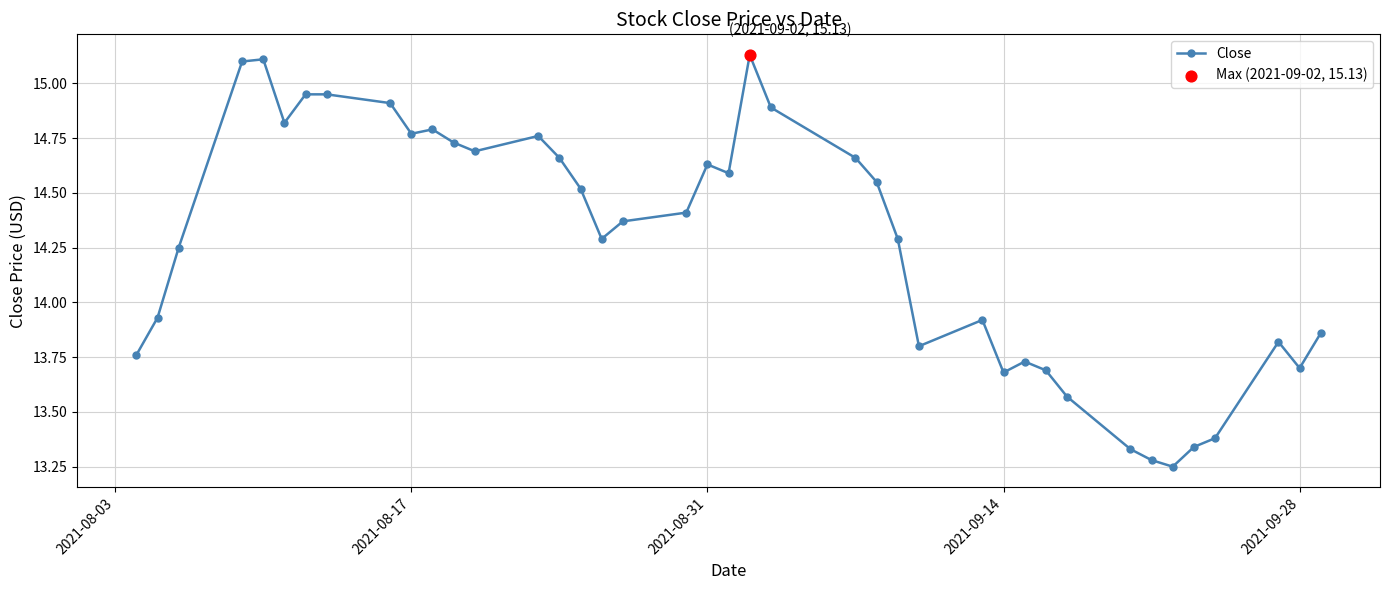

True or false: there are more than 0 points higher than both neighbors.

True